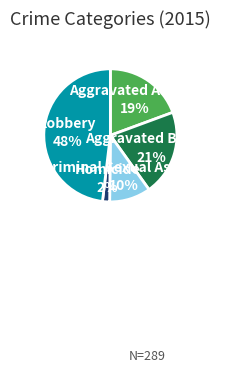

Which slice is the largest?

Robbery